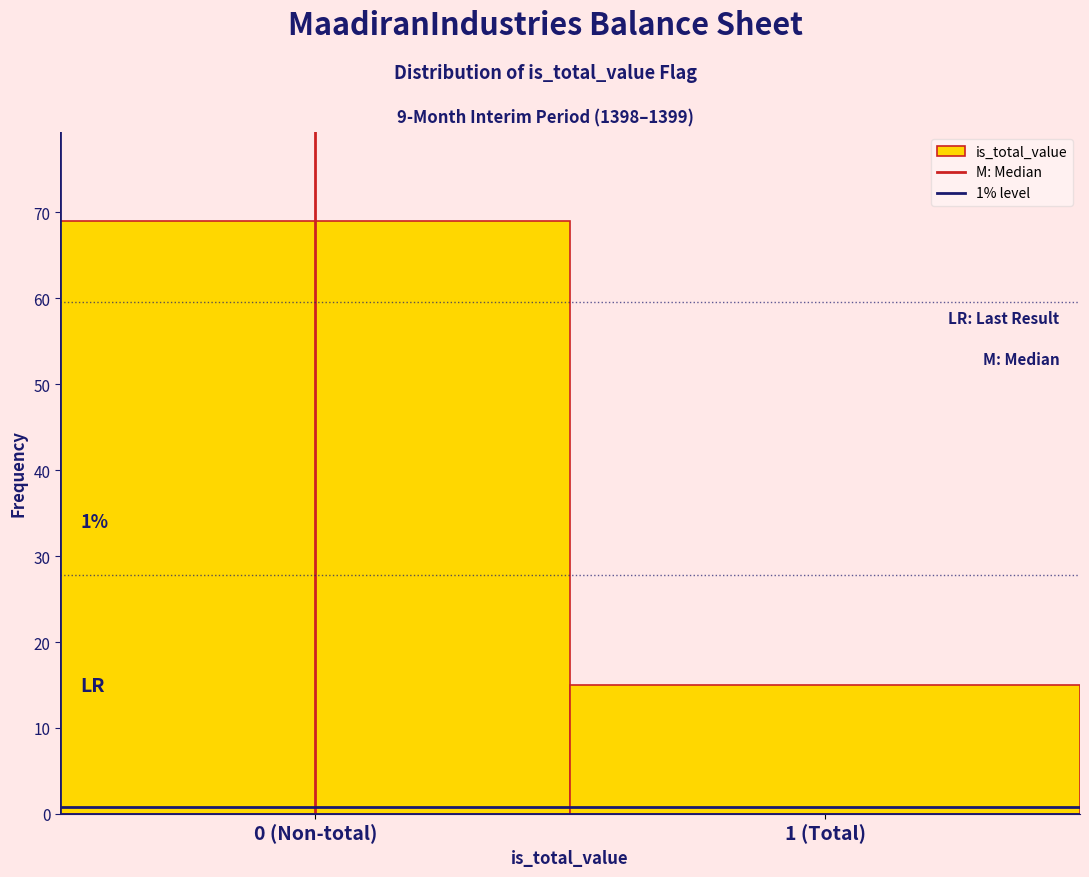

Reading left to right, transcribe all the data shown in this chart.

69	15